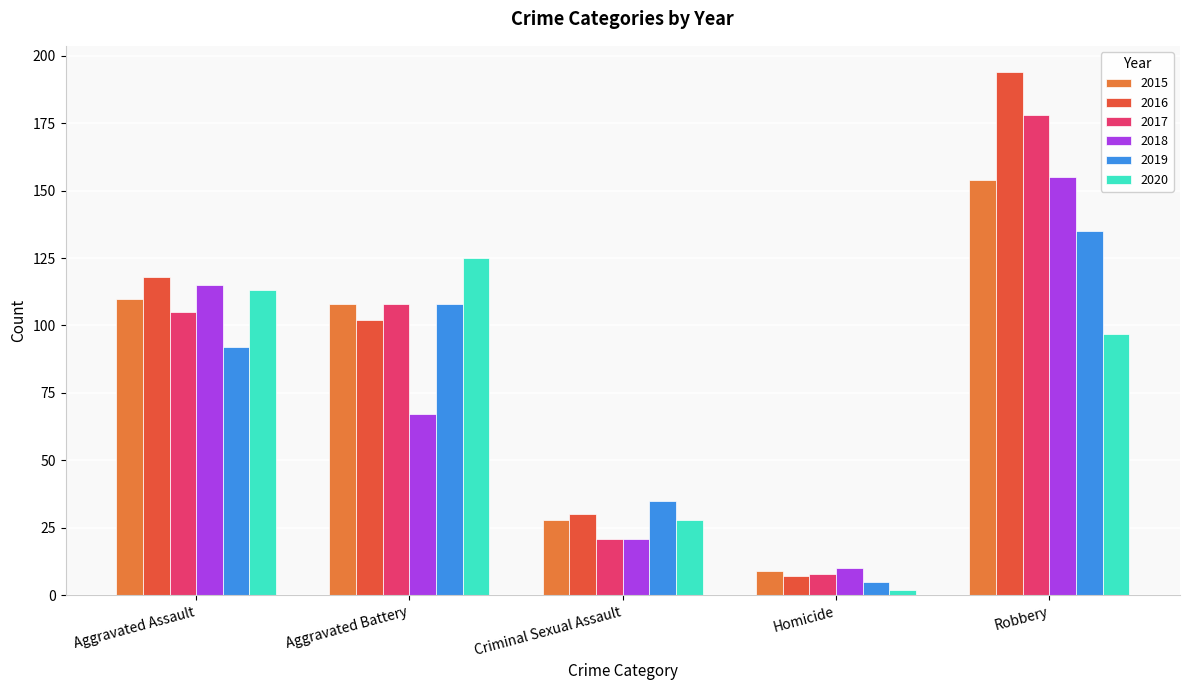

What is the spread (max minus min) of values at Criminal Sexual Assault?

14